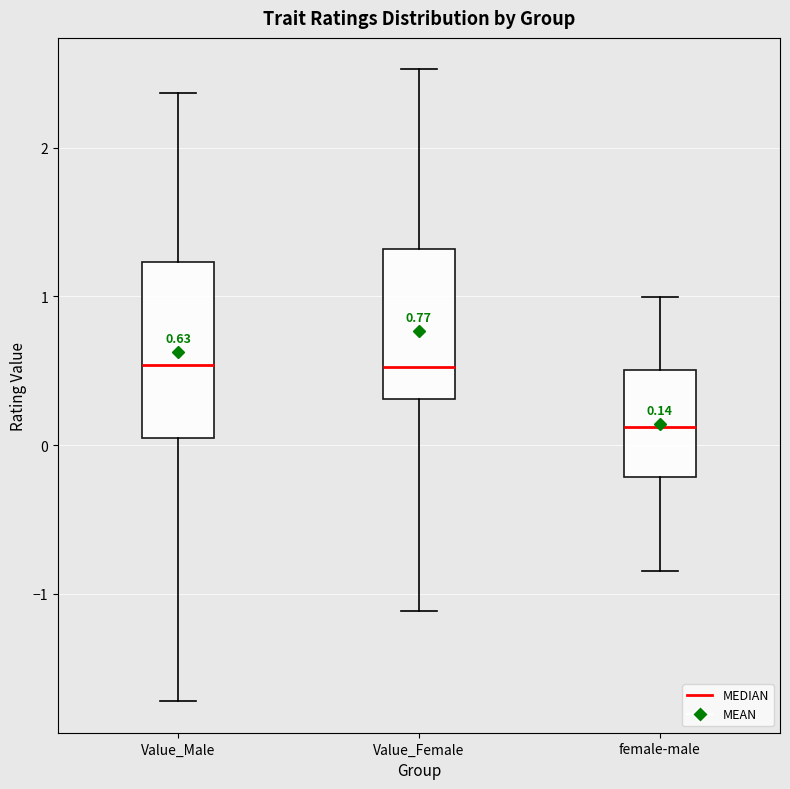

Which box has the lowest median line?

female-male